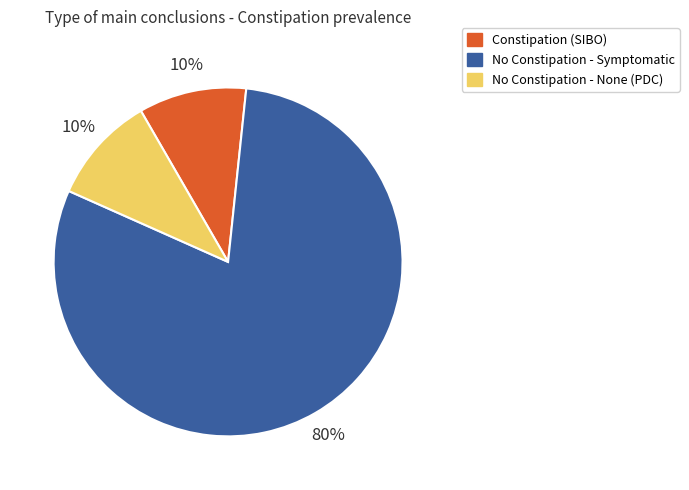

Is it true that No Constipation - None (PDC) is 10% of the pie?

True